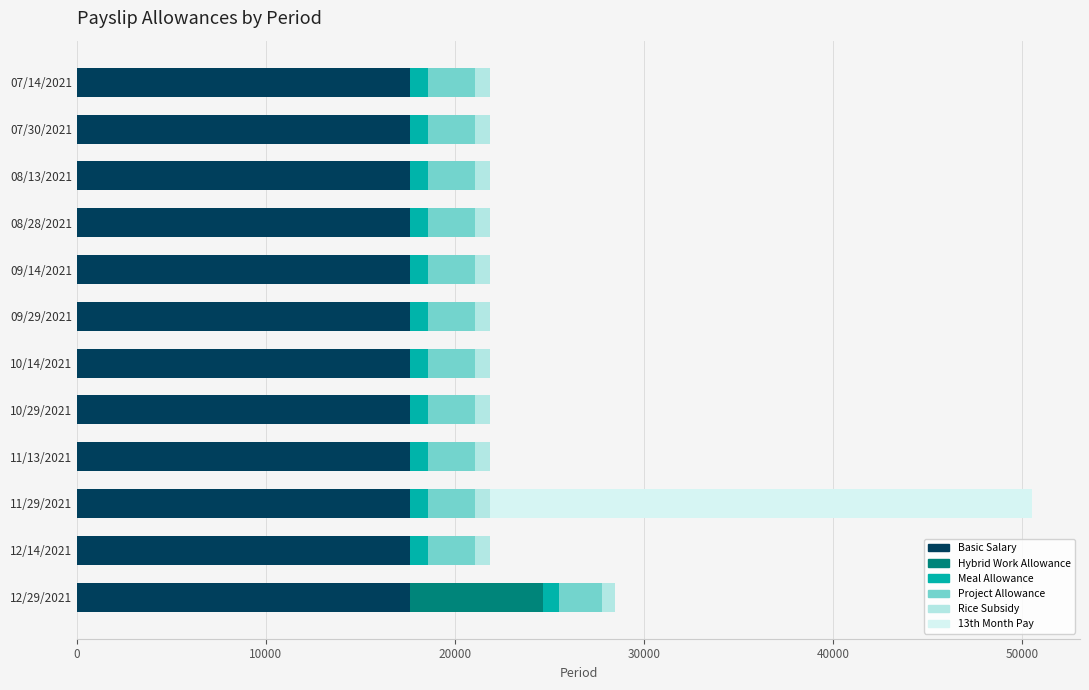

At which category is the sum across all series the highest?

11/29/2021